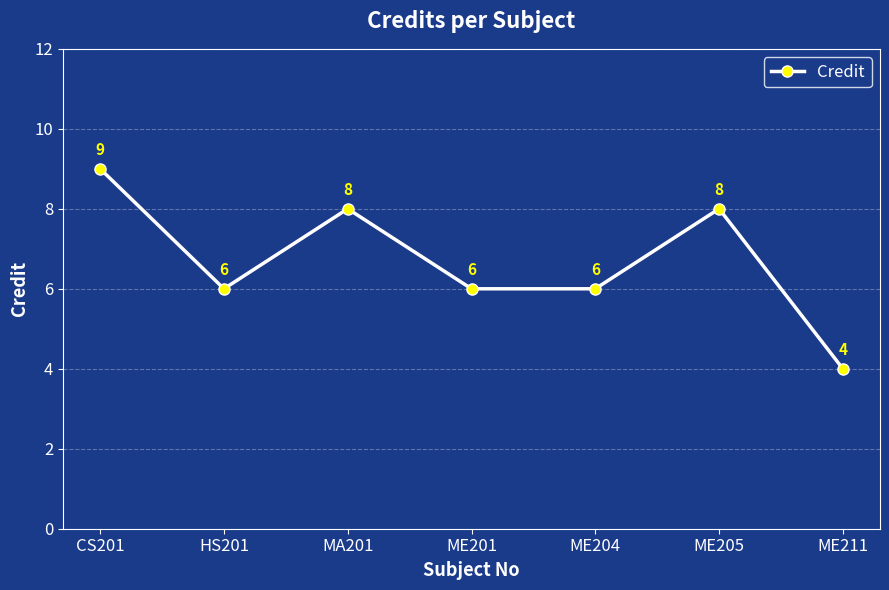

How many data points does each series have?

7